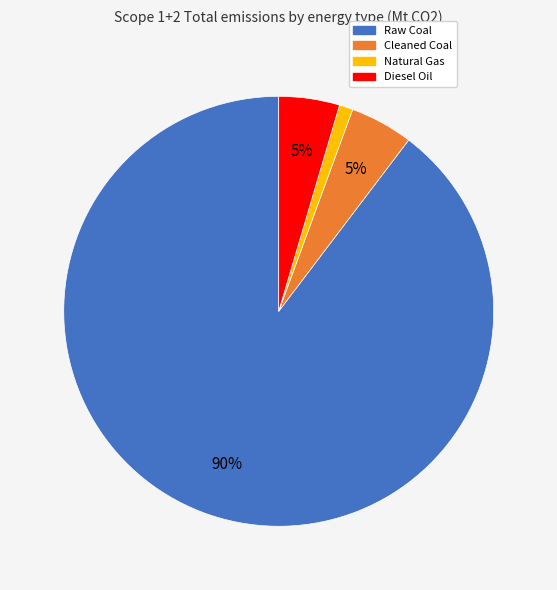

Is there any slice that represents more than half of the pie?

Yes